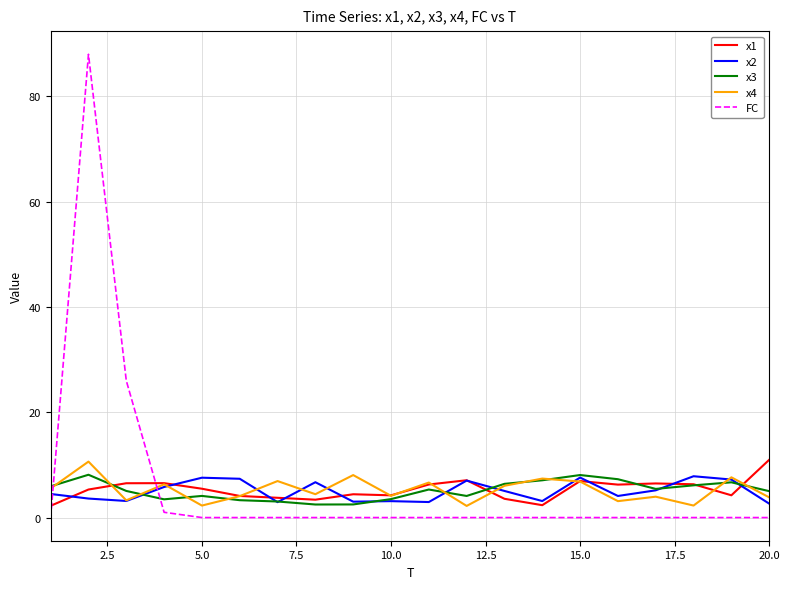

Which series has the largest range (max minus min)?

FC